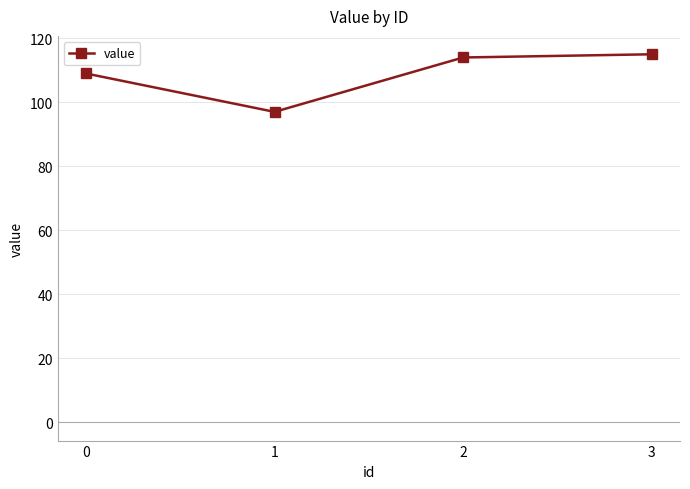

Does the chart have visible grid lines?

Yes